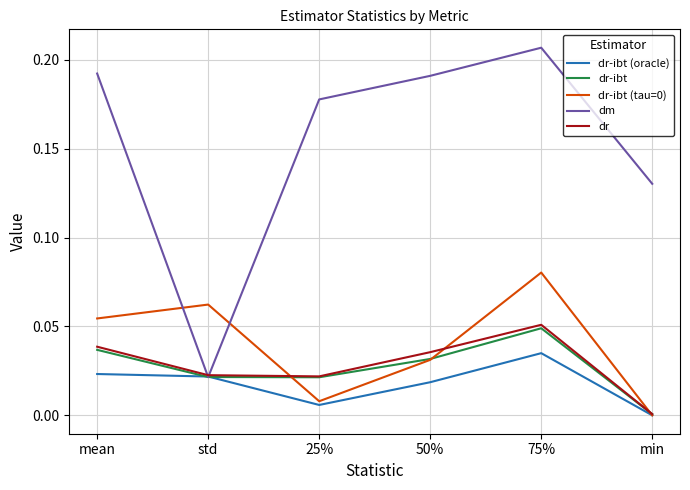

Which series has the largest total across all categories?

dm